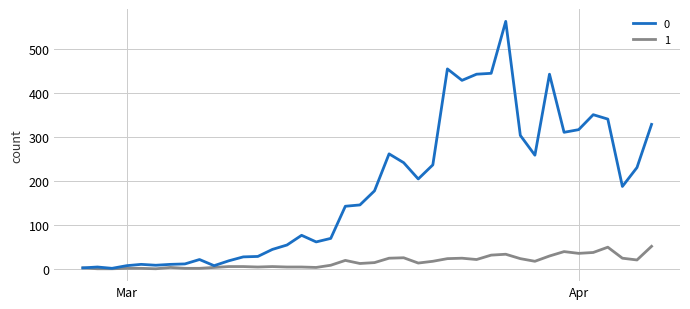

What is the greatest value displayed?

562